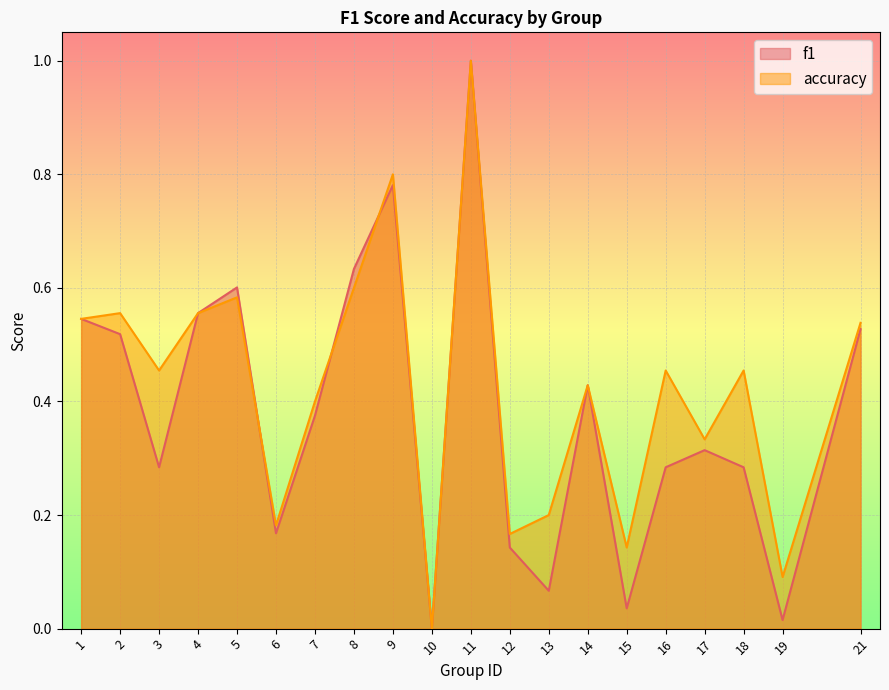

The value of f1 at 3 is 0.1. True or false?

False